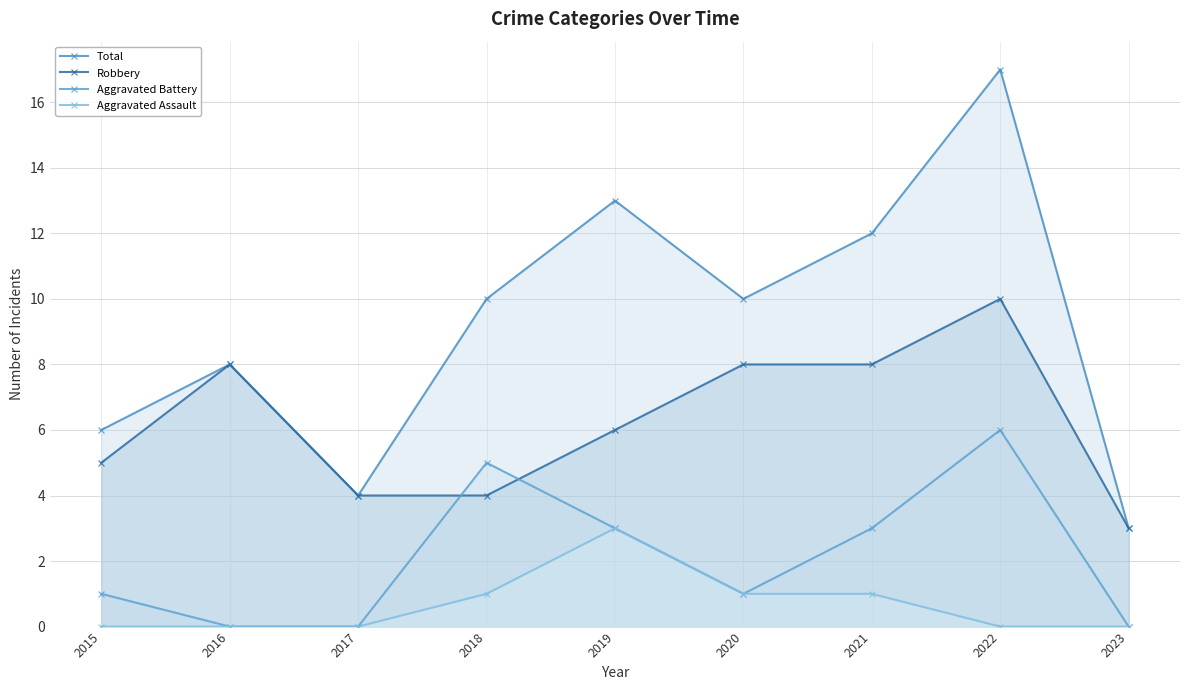

Where does the Aggravated Battery series first go above 1?

2018